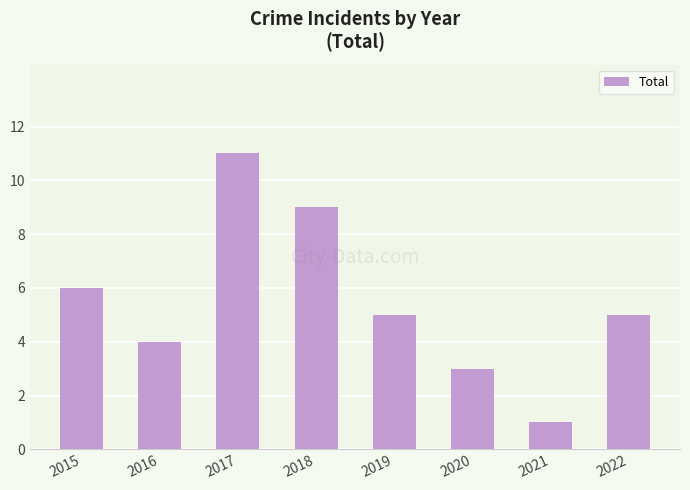

What is the sum of all values?

44